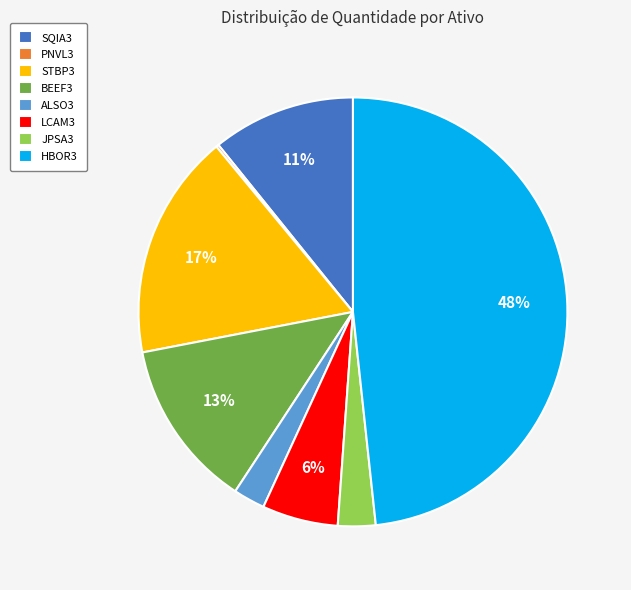

Is the sum of LCAM3 and JPSA3 greater than half?

No